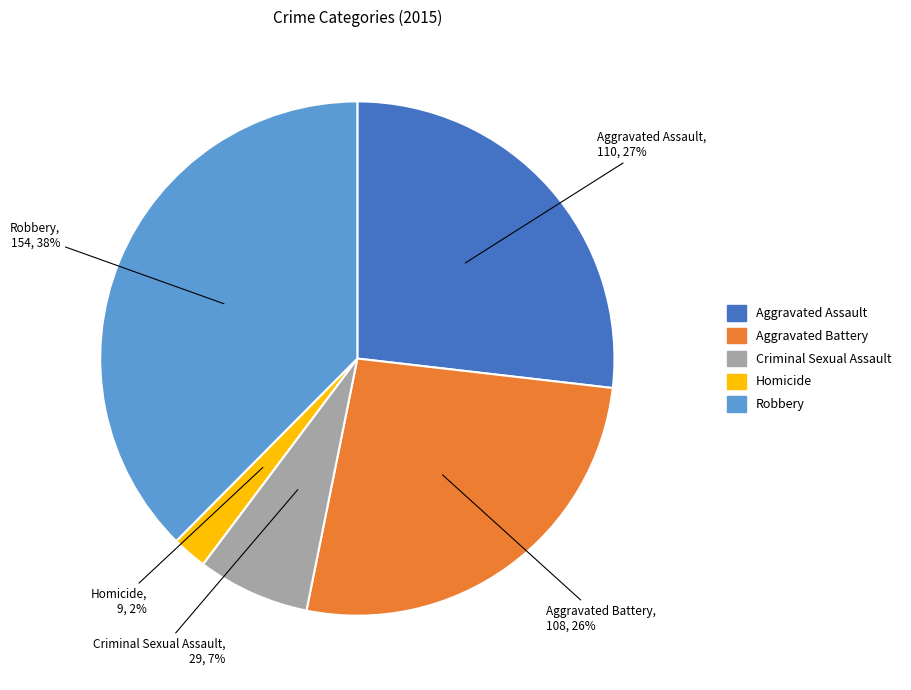

Is Robbery the majority of the pie?

No